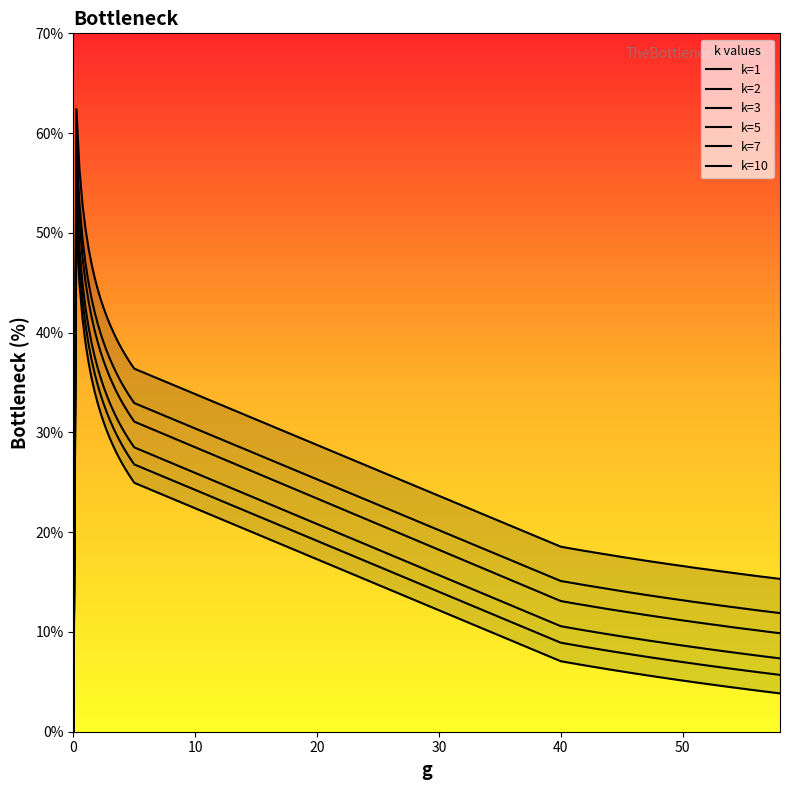

True or false: k=5 and k=7 intersect in this chart.

False